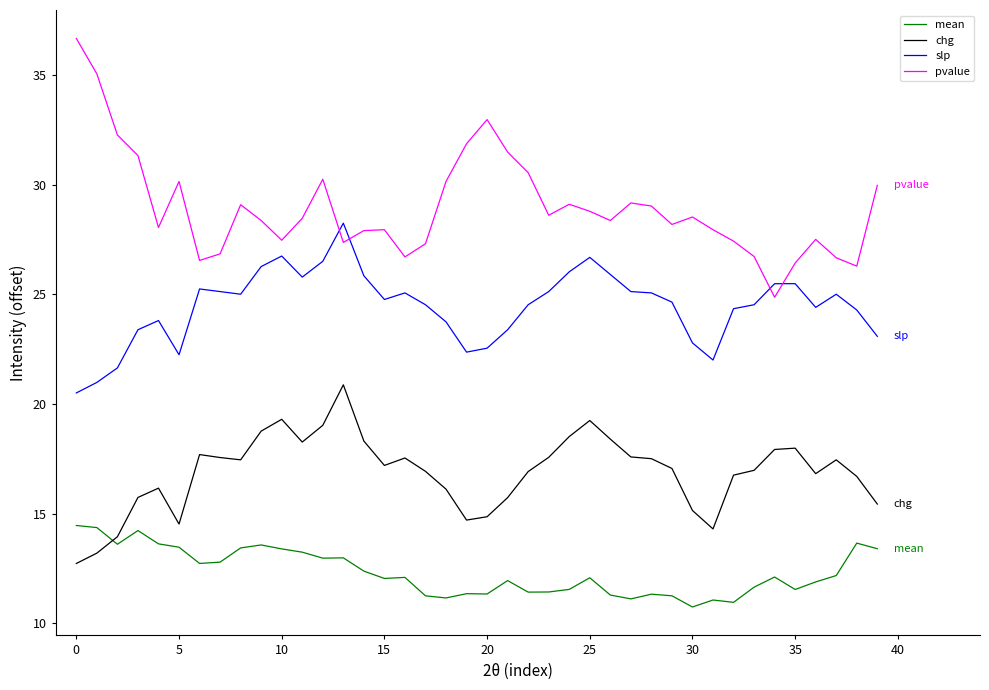

Which series has the largest total across all categories?

pvalue